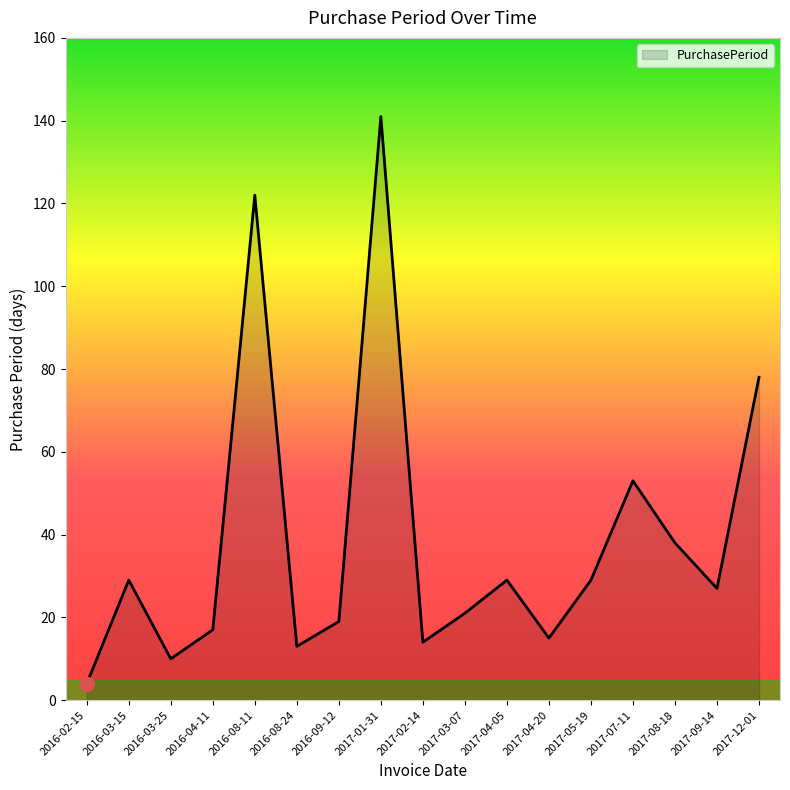

At which label does the data first exceed 27?

2016-03-15